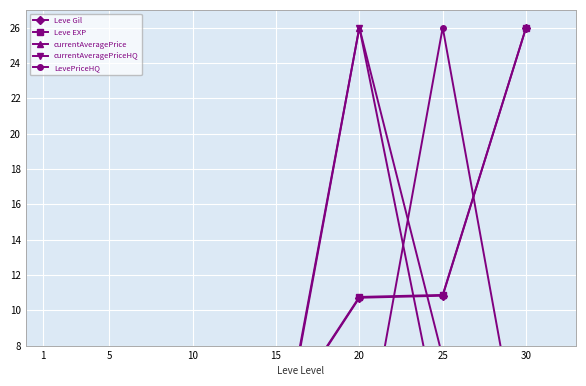

What is the maximum value shown in the chart?

26.0